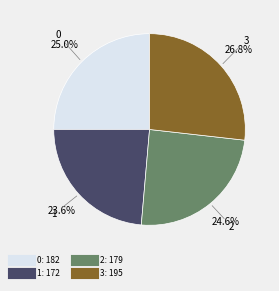

Approximately how many times larger is the value at 1 compared to 0?

0.9